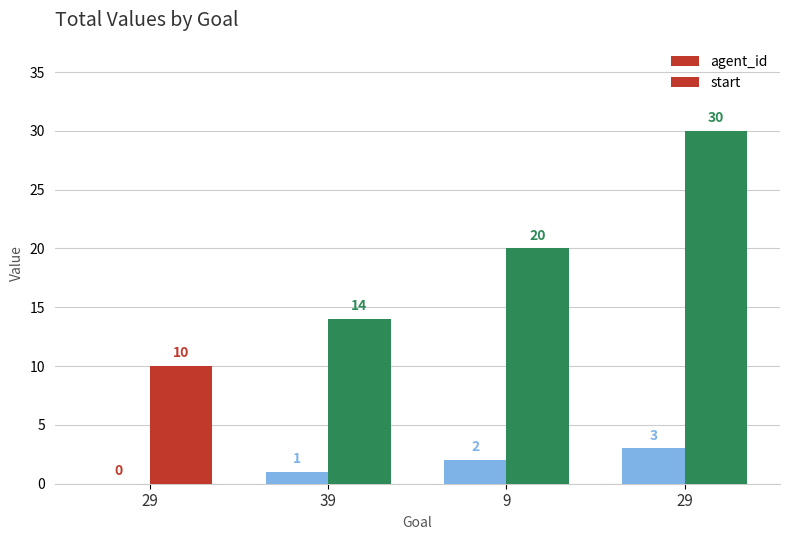

Are the bars horizontal?

No